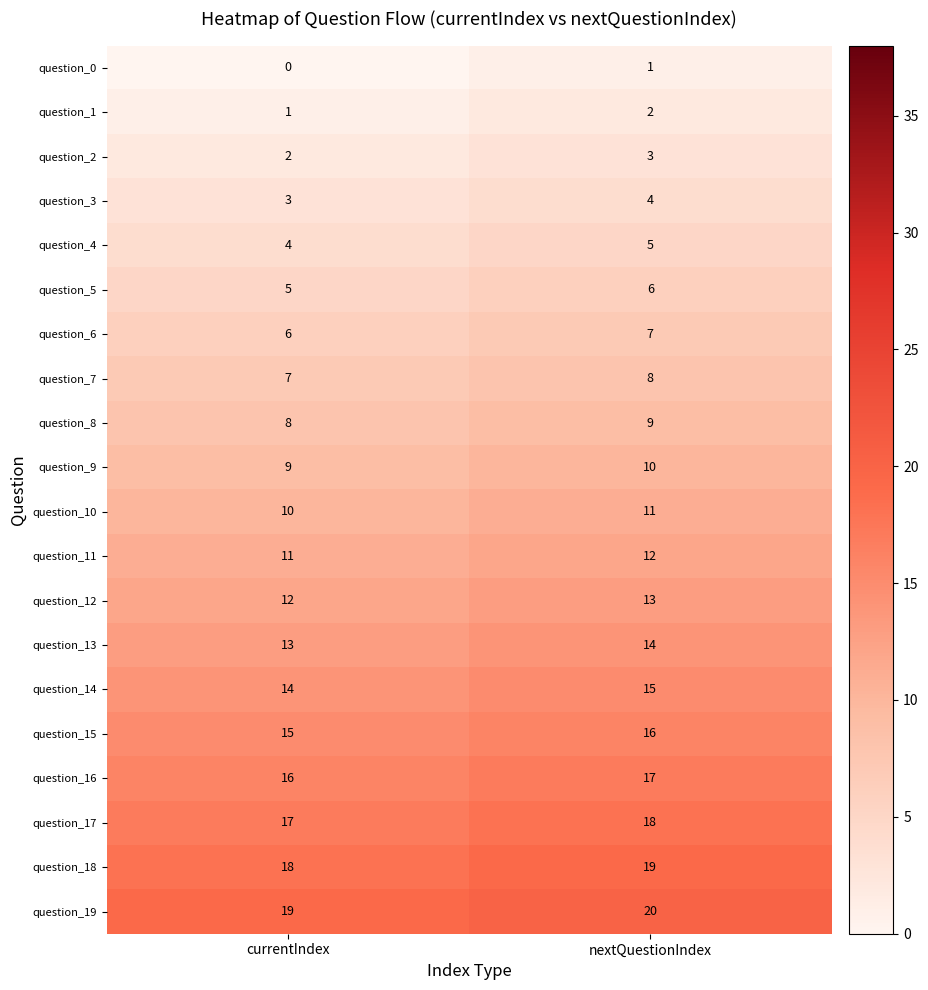

What is the total value across all series at currentIndex?

190